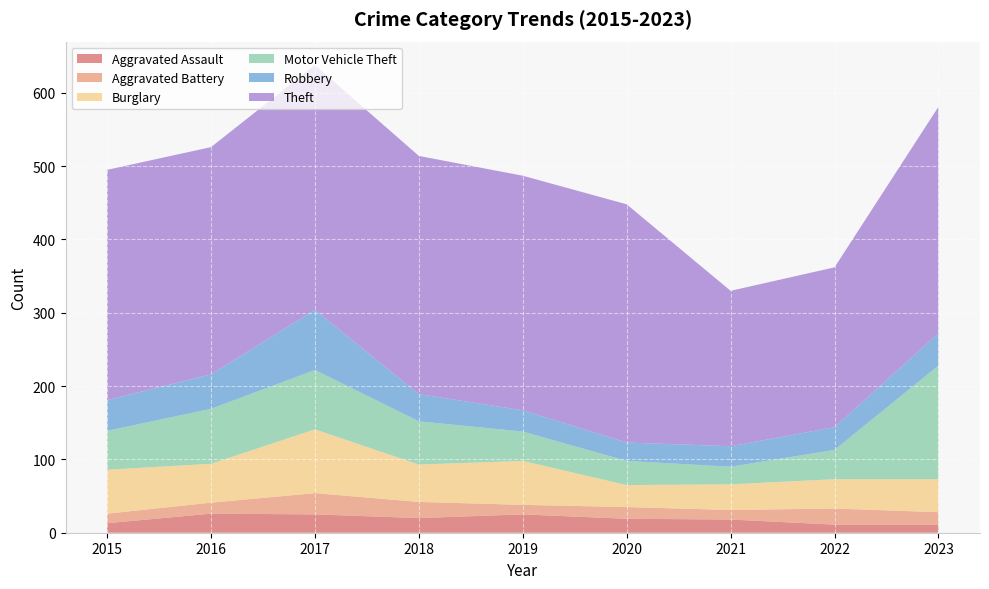

Reading left to right, list all the values displayed in this chart.

Aggravated Assault: 13	26	25	20	25	19	18	11	11
Aggravated Battery: 13	15	29	22	13	16	13	22	17
Burglary: 60	53	87	51	60	30	35	40	45
Motor Vehicle Theft: 53	75	81	59	40	33	24	40	155
Robbery: 42	47	82	37	29	25	28	31	44
Theft: 314	310	334	325	320	325	212	218	309